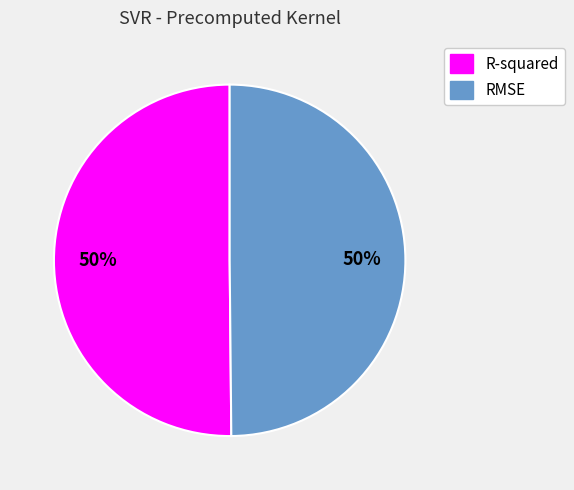

The R-squared slice represents 50% of the pie. True or false?

True